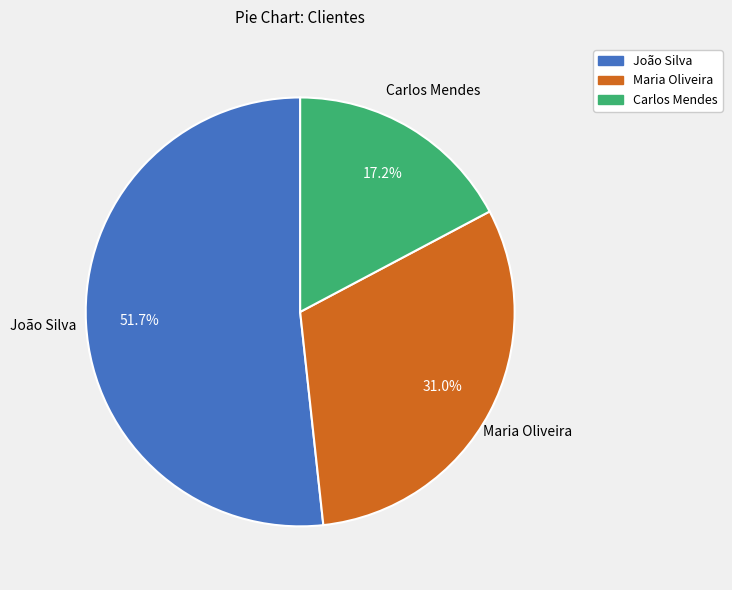

What percentage is the João Silva slice, to the nearest percent?

52%